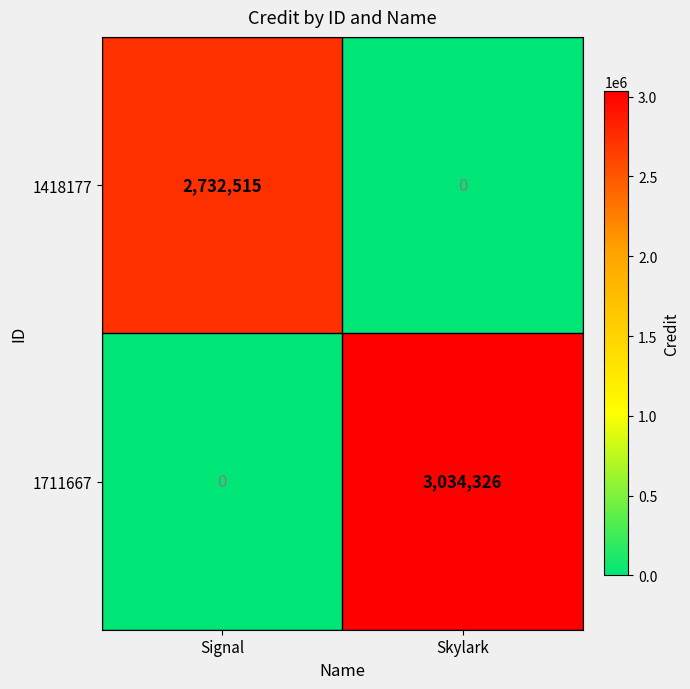

What is the sum of all 1418177 values?

2732515